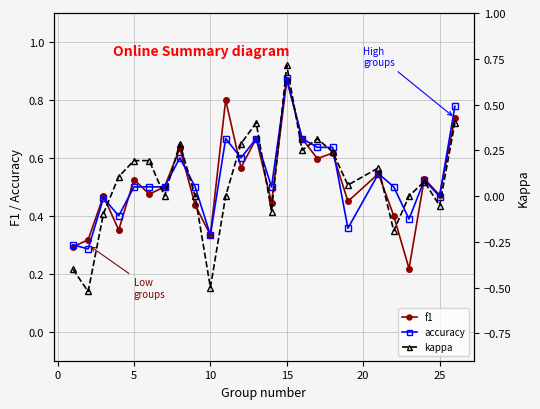

In kappa, how many points are lower than both neighbors (excluding endpoints)?

8